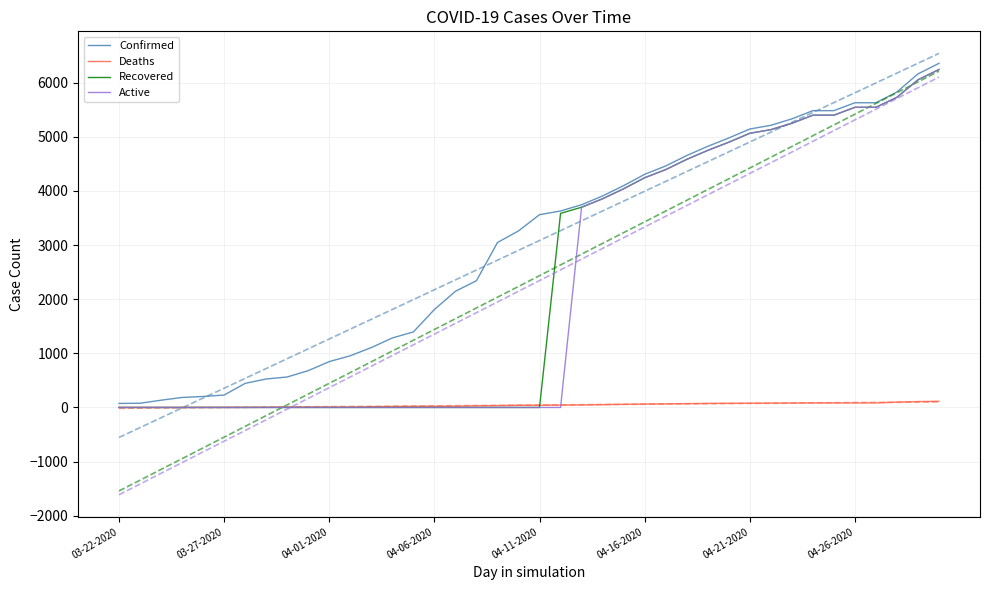

Reading left to right, what are all the values shown in this chart?

Confirmed: 74	78	134	185	203	229	445	526	563	680	847	955	1106	1284	1395	1809	2146	2341	3047	3261	3561	3629	3744	3907	4097	4306	4460	4653	4823	4977	5143	5211	5330	5482	5482	5628	5628	5827	6161	6356
Deaths: 1	1	1	1	2	2	2	3	5	6	6	6	13	17	20	22	23	31	34	40	41	44	46	52	58	63	67	71	75	78	79	80	82	84	84	84	84	98	109	114
Recovered: 0	0	0	0	0	0	0	0	0	0	0	0	0	0	0	0	0	0	0	0	0	3585	3698	3855	4039	4243	4393	4582	4748	4899	5064	5131	5248	5398	5398	5544	5544	5729	6052	6242
Active: 0	0	0	0	0	0	0	0	0	0	0	0	0	0	0	0	0	0	0	0	0	0	3698	3855	4039	4243	4393	4582	4748	4899	5064	5131	5248	5398	5398	5544	5544	5729	6052	6242